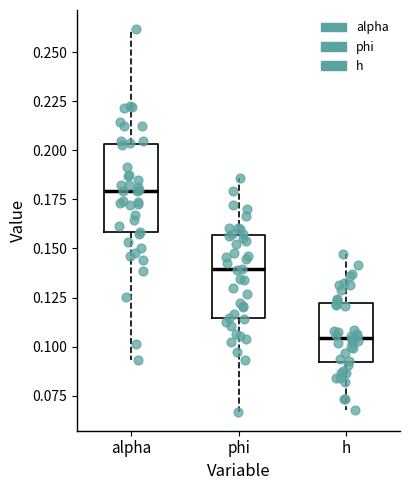

Where does the upper whisker of the box for alpha end on the y-axis? The values are not printed on the chart, so give them approximately, as read against the axis.

0.260